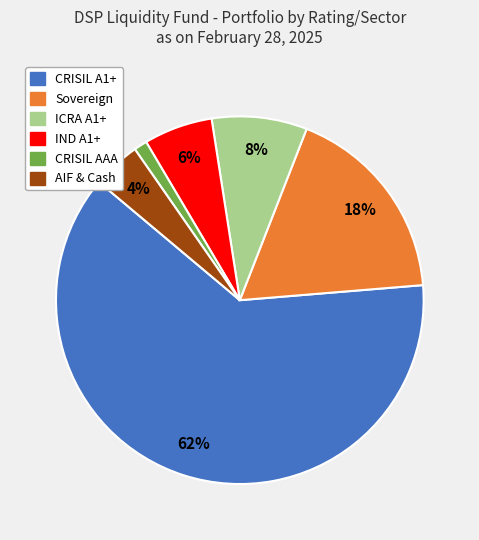

Rank the categories by value from lowest to highest.

CRISIL AAA, AIF & Cash, IND A1+, ICRA A1+, Sovereign, CRISIL A1+